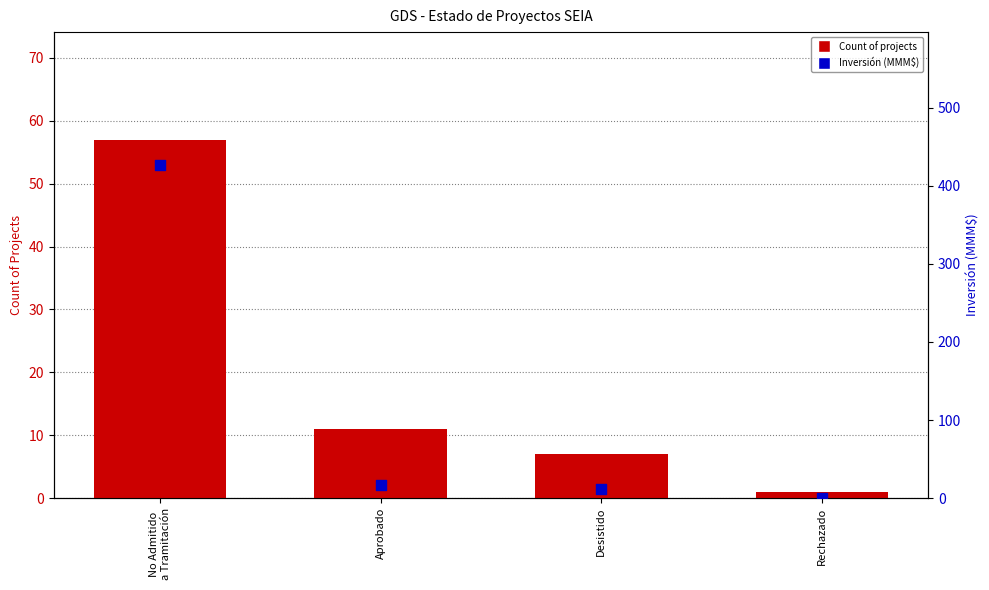

What is the total value across all series at Aprobado?

27.4